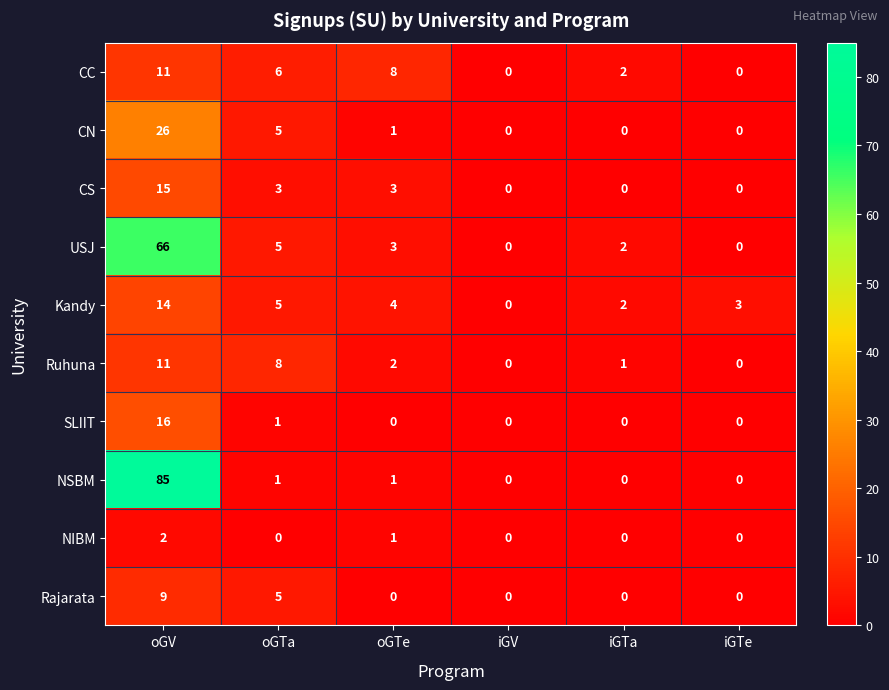

Which series has the largest total across all categories?

NSBM